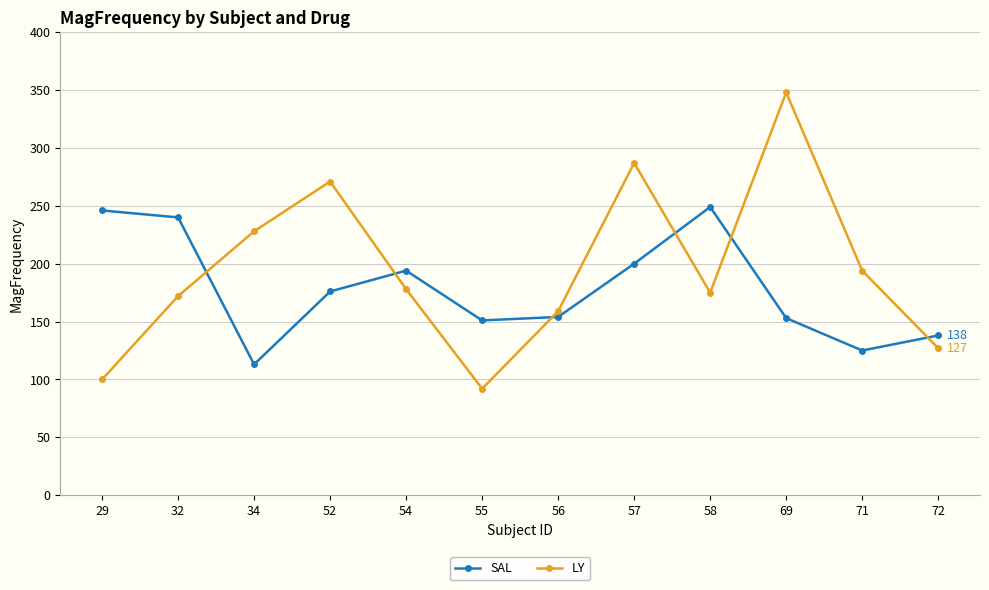

What is the difference between the maximum and second lowest values in the LY series?

248